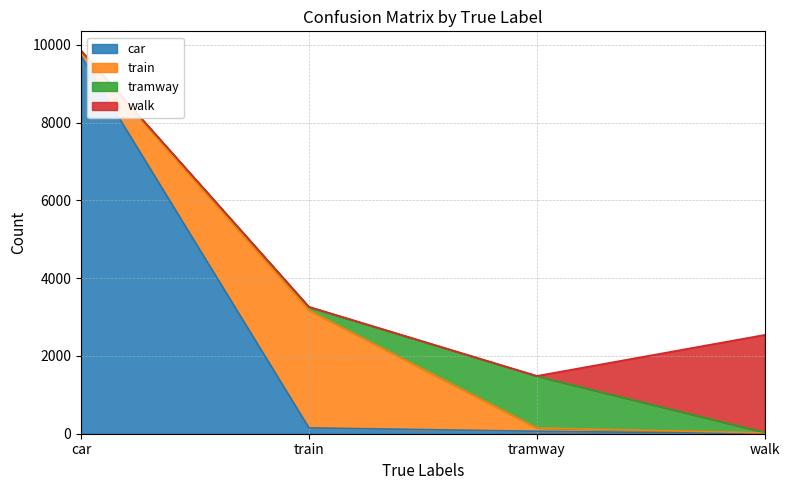

Is it true that train equals 138 at tramway?

False